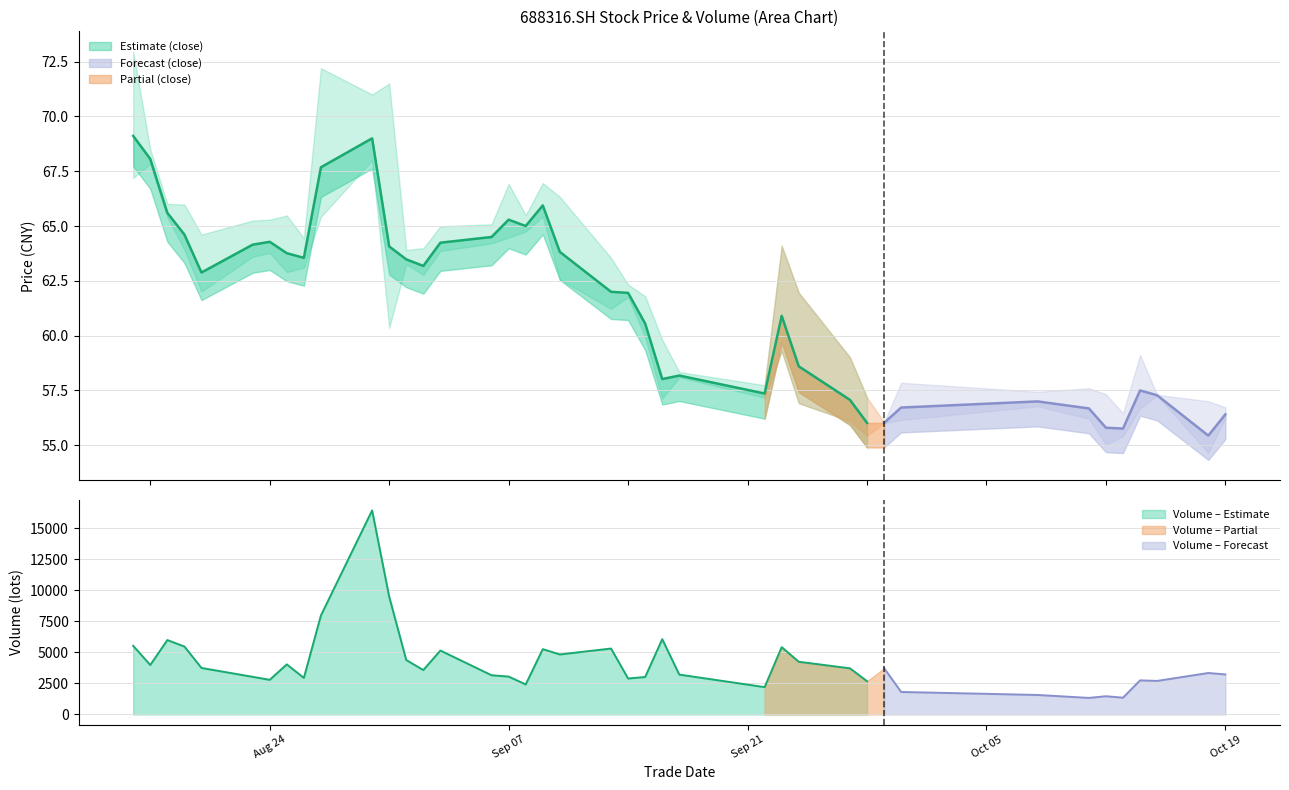

Which series has the widest spread of values?

vol